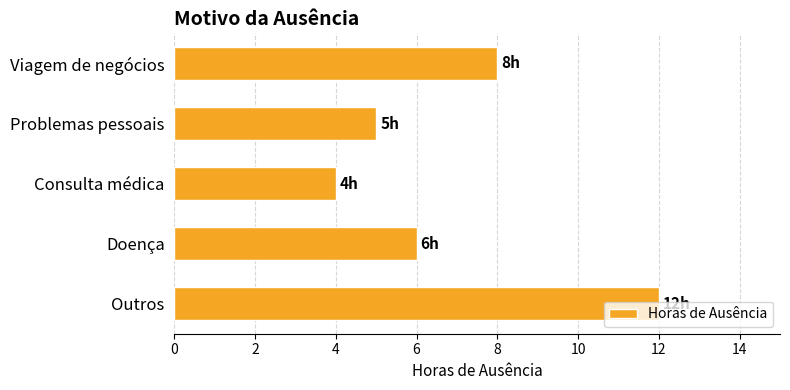

What is the sum of all values?

35